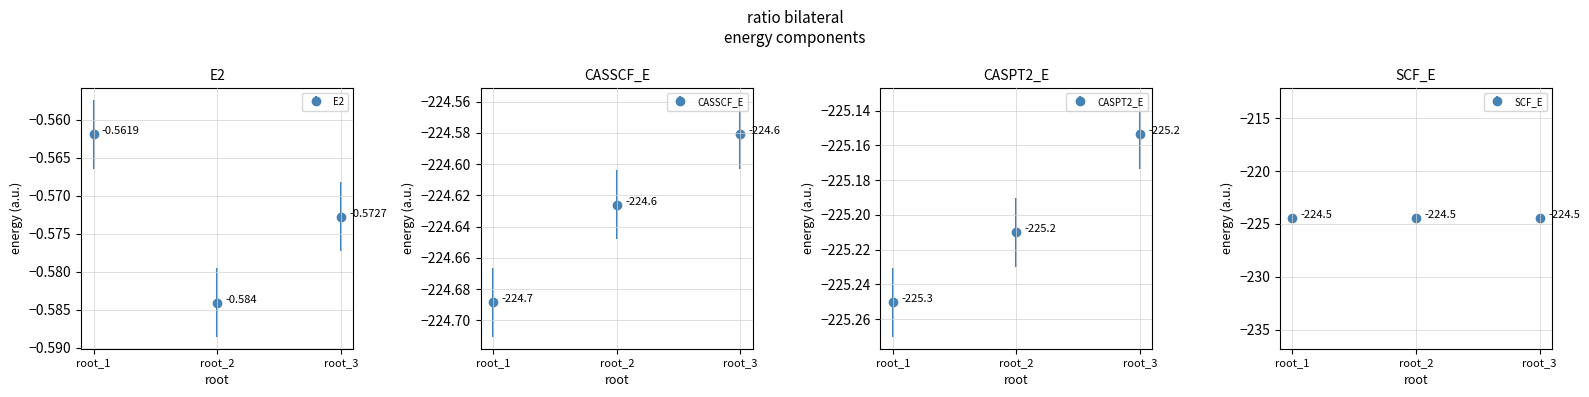

Where is CASPT2_E nearest to the value -225?

root_3